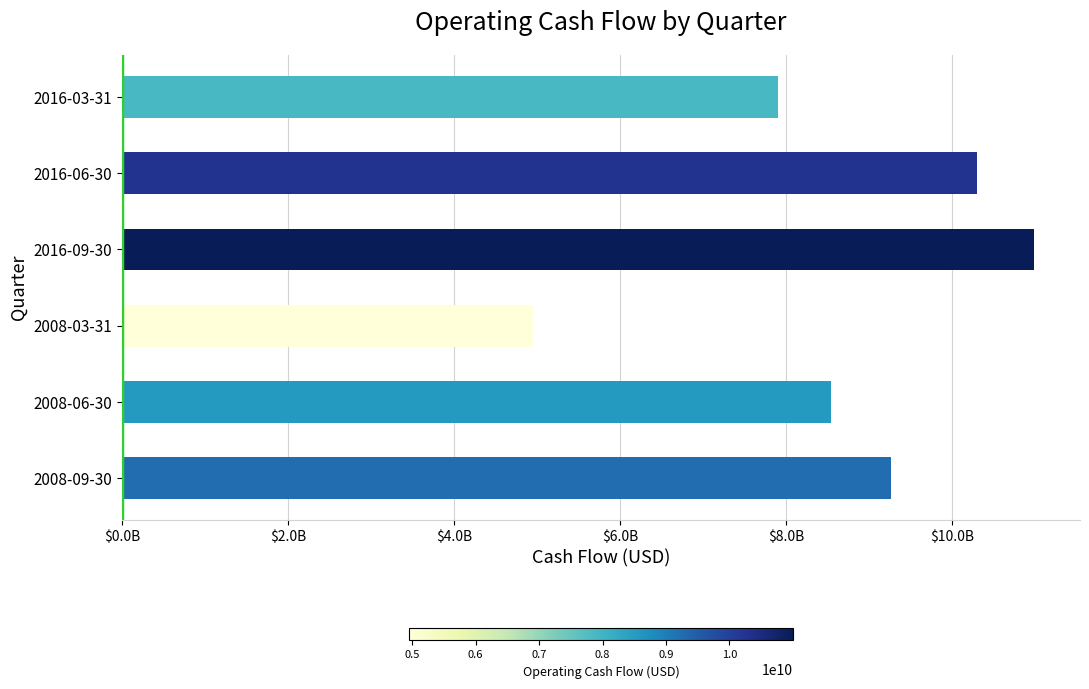

Are the bars horizontal?

Yes